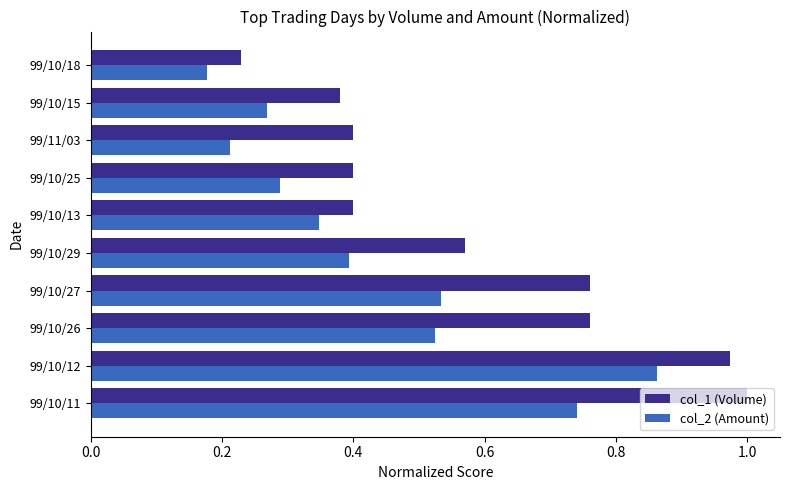

What is the sum of the col_1 (Volume) values at 99/10/11 and 99/10/26?

1.8